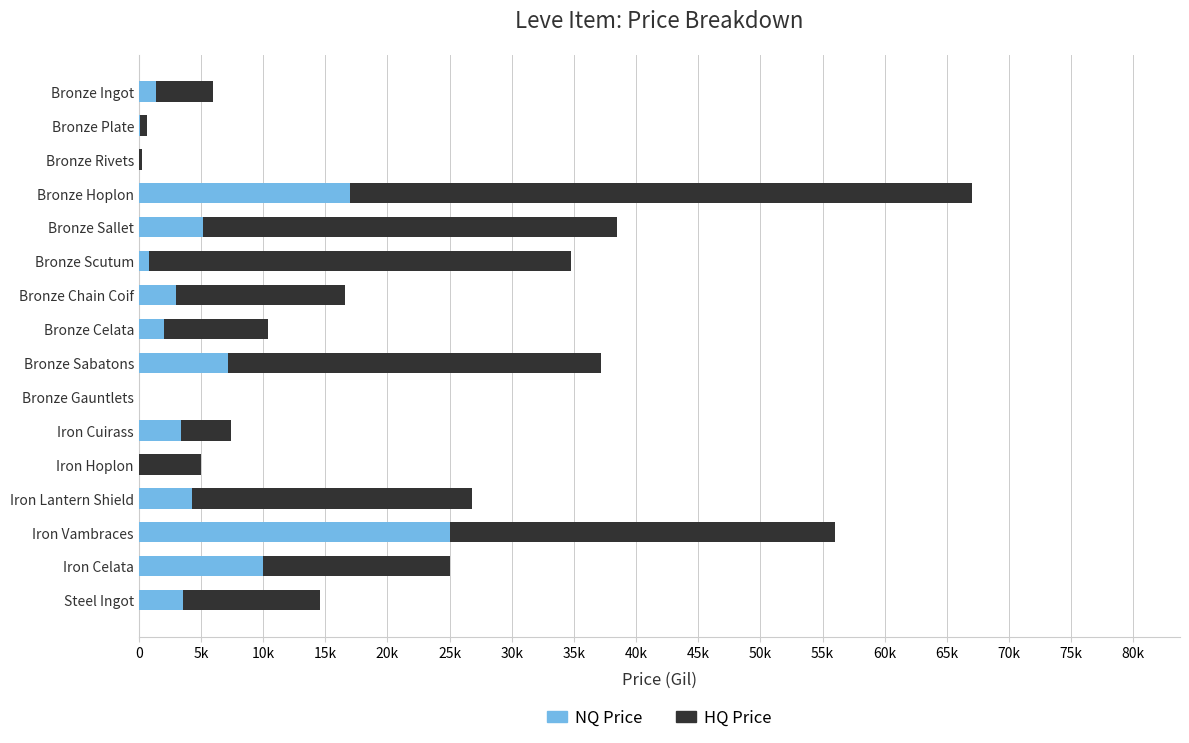

What are all the series names shown in the legend?

NQ Price, HQ Price